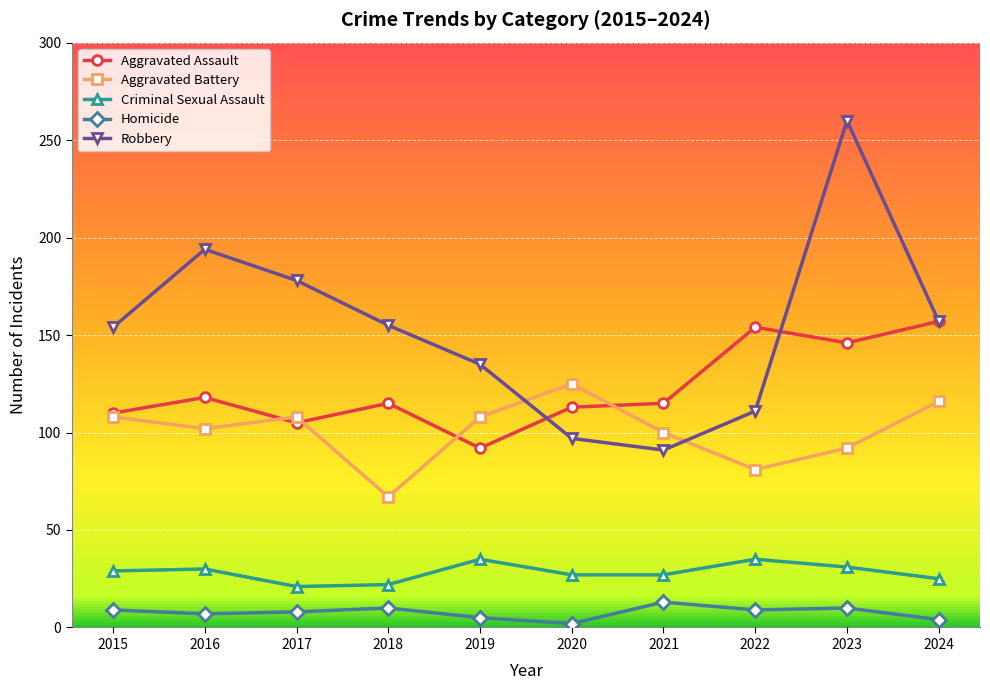

Rank the series at 2017 from lowest to highest value.

Homicide, Criminal Sexual Assault, Aggravated Assault, Aggravated Battery, Robbery